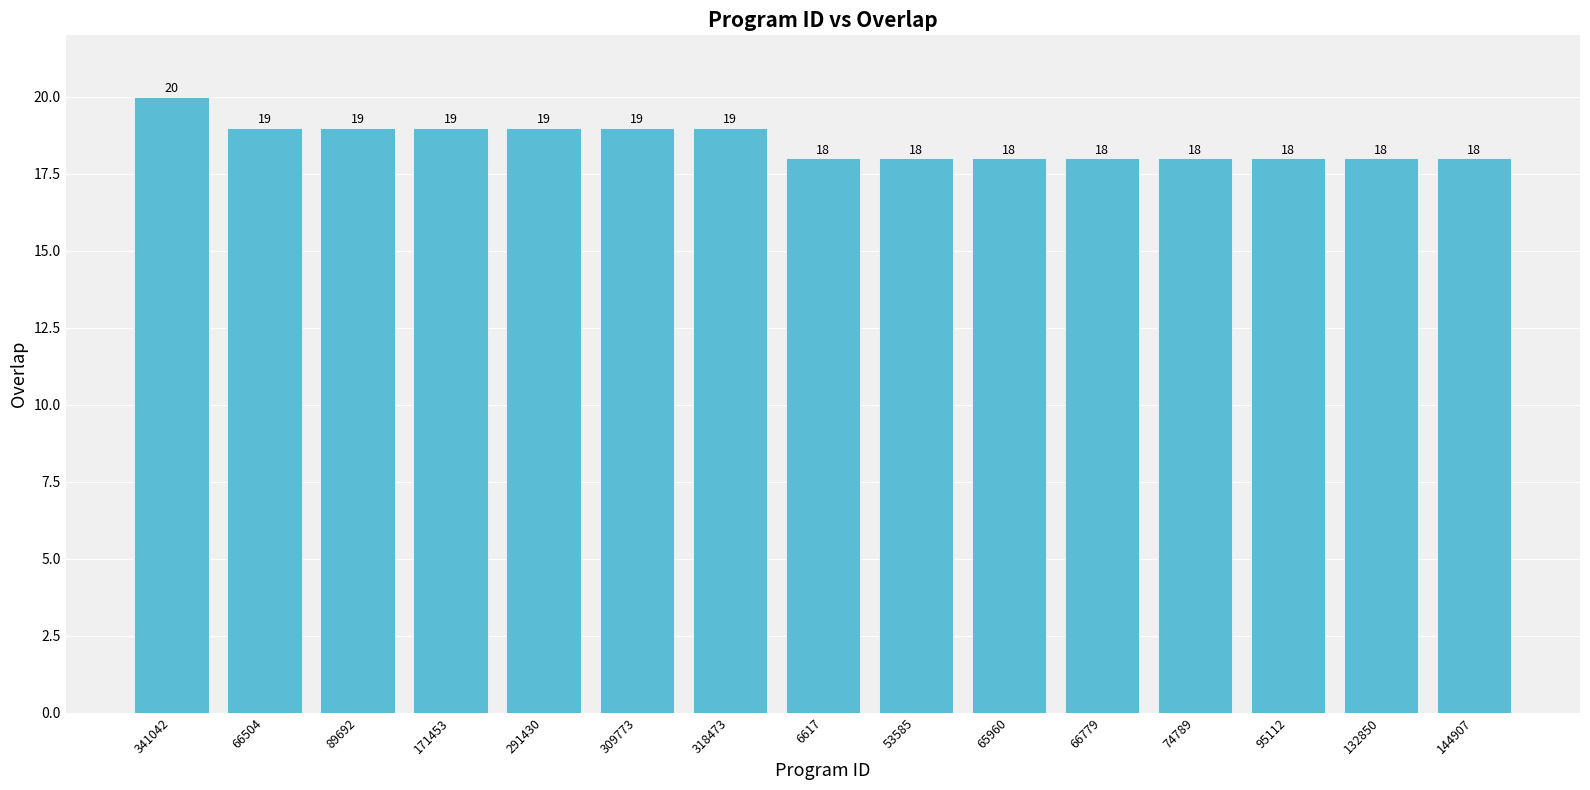

What is the minimum value shown in the chart?

18